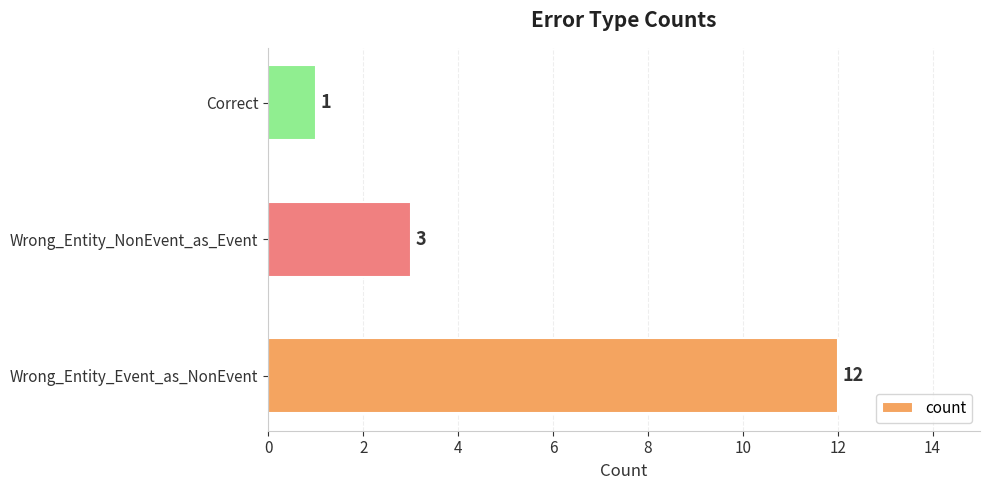

The chart shows a value of 5 at Wrong_Entity_NonEvent_as_Event. True or false?

False